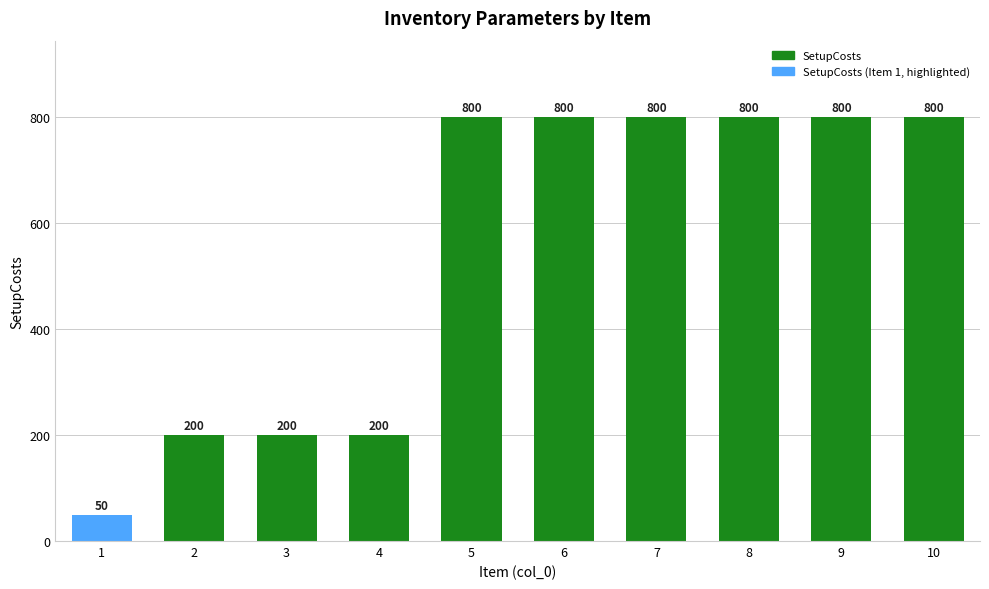

What is the difference between the maximum and minimum values?

750